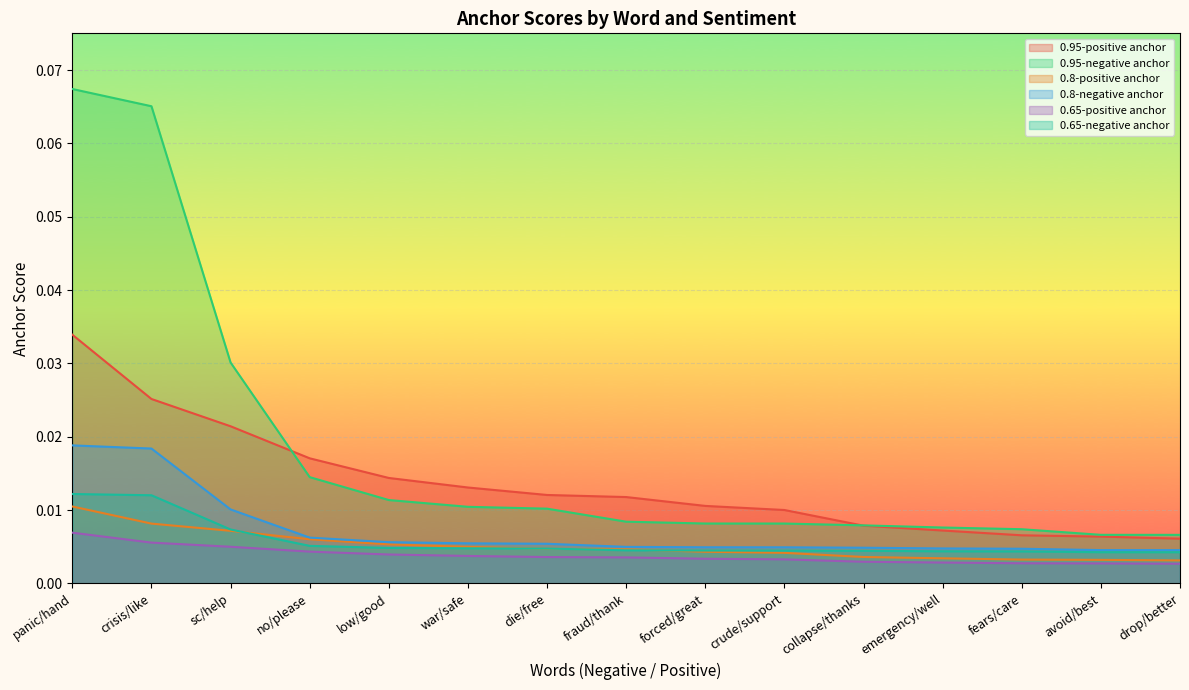

True or false: 0.65-positive anchor has more than 0 interior local peaks.

False